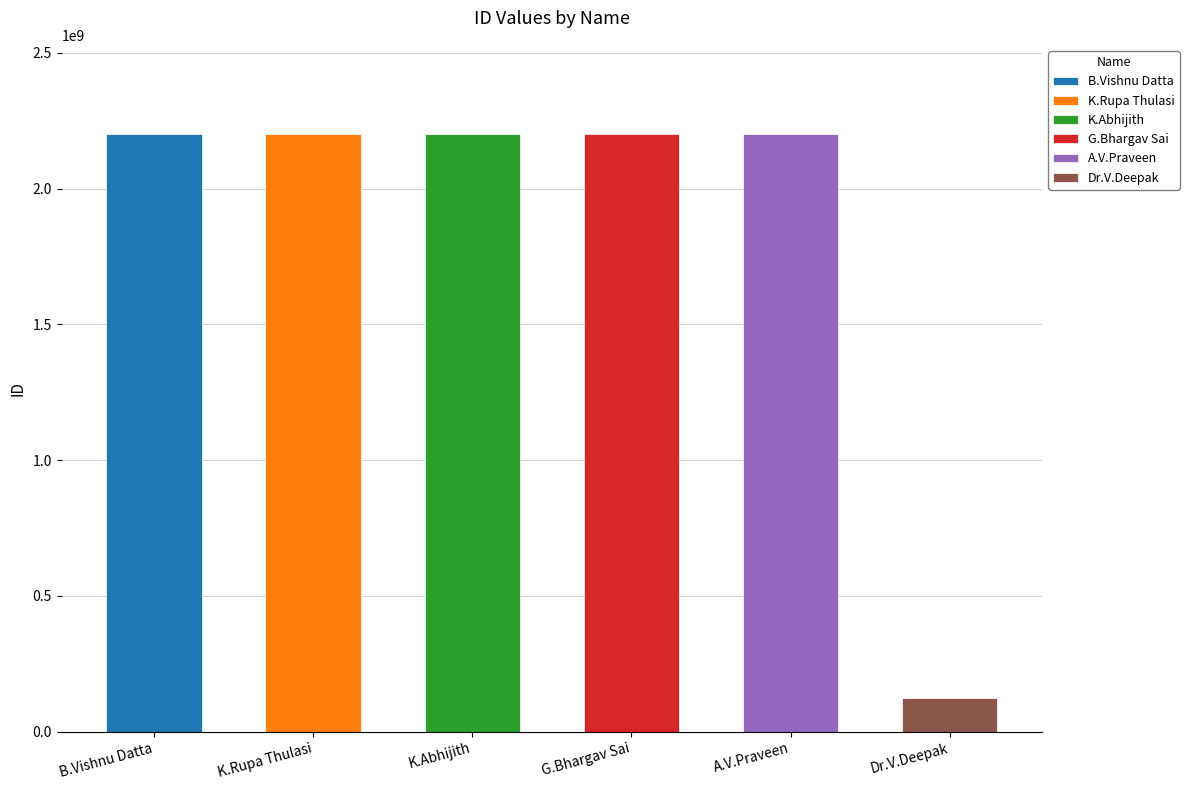

What is the value of the 4th bar from the left?

2200031491